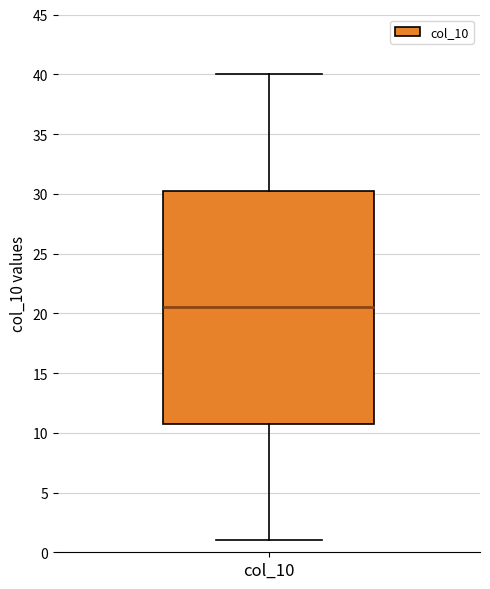

Where does the lower whisker of the box for col_10 end on the y-axis? The values are not printed on the chart, so give them approximately, as read against the axis.

1.0